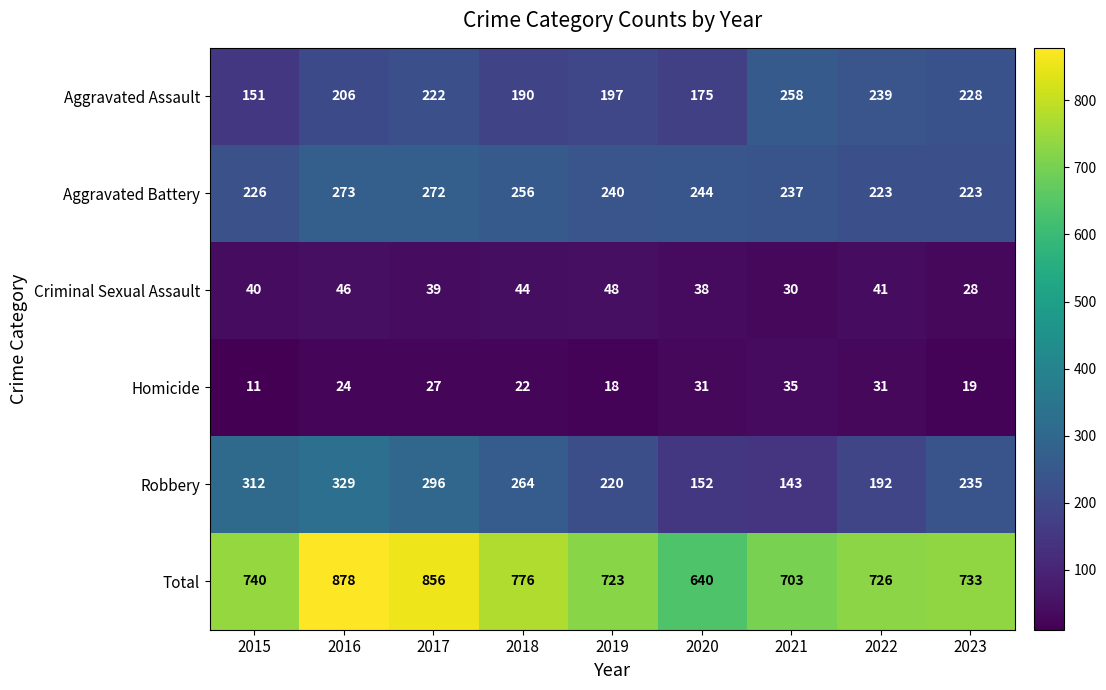

What is the sum of all Criminal Sexual Assault values?

354